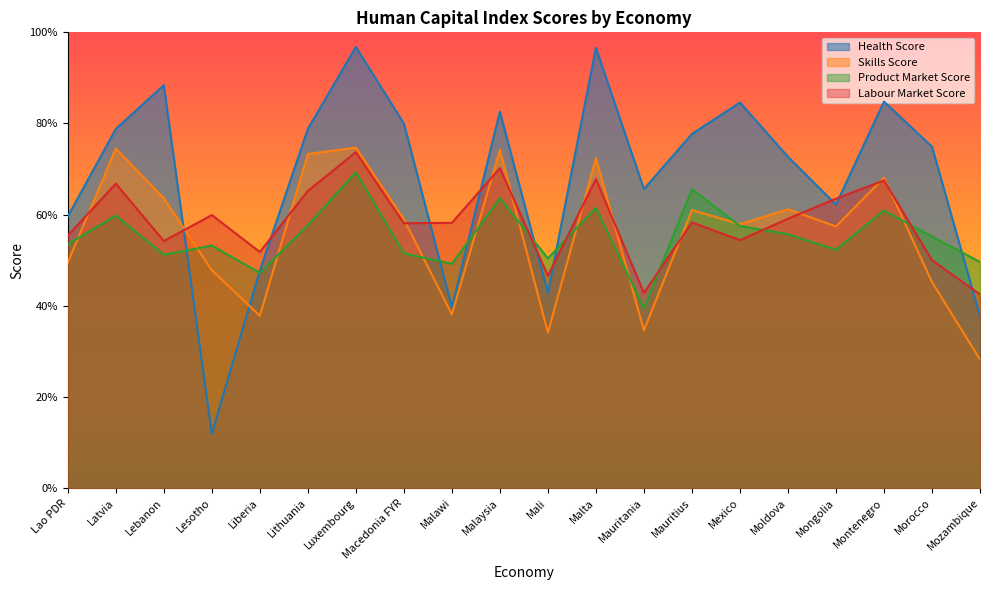

How many lines are shown in the chart?

4